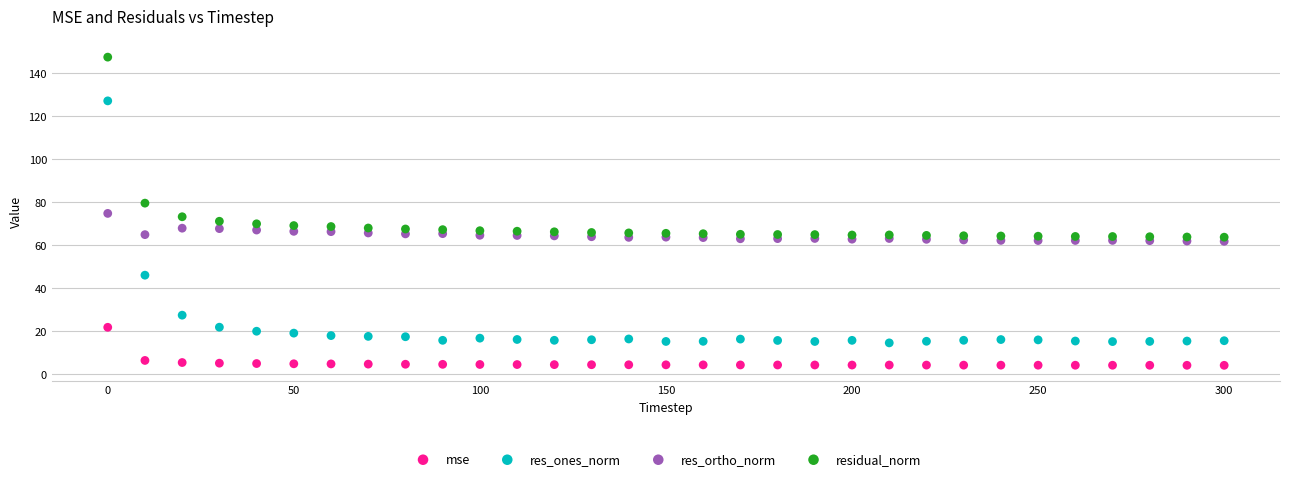

Which series has the widest spread of Y values?

res_ones_norm